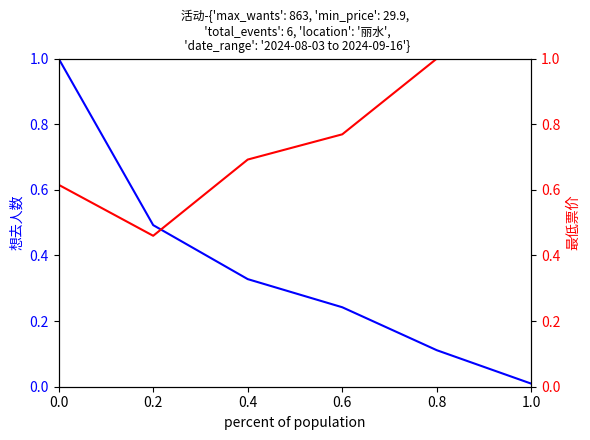

Rank the series by their maximum value, from lowest to highest.

想去人数, 最低票价